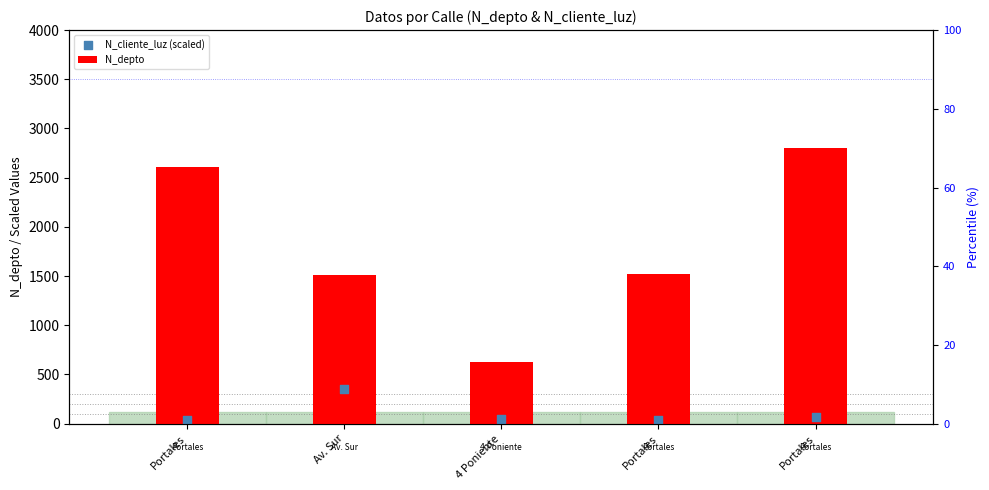

What are all the series names shown in the legend?

N_depto, N_cliente_luz (scaled)